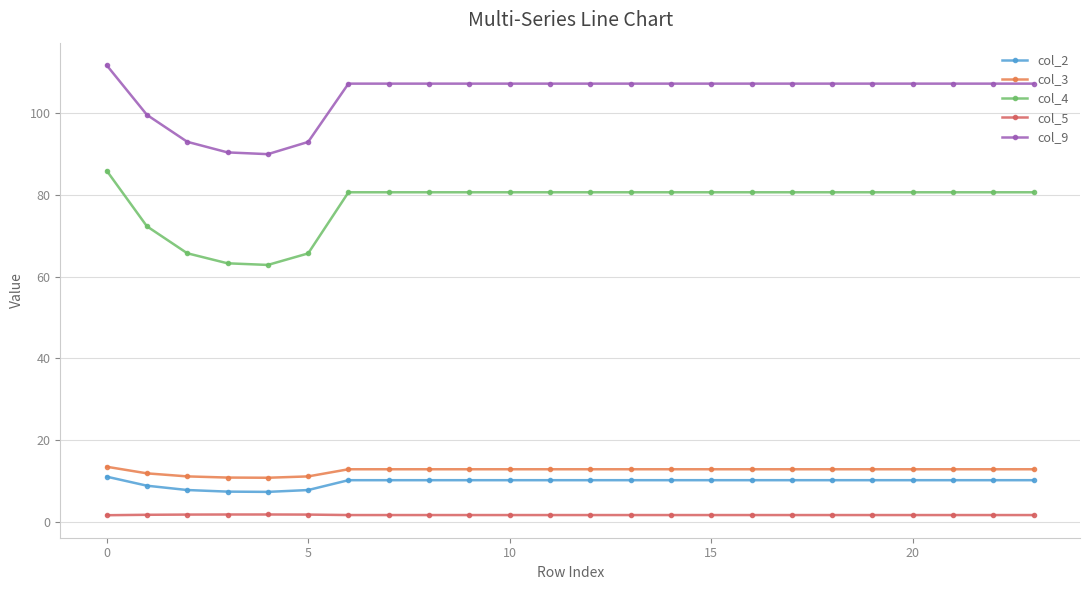

What is the sum of all col_5 values?

42.1